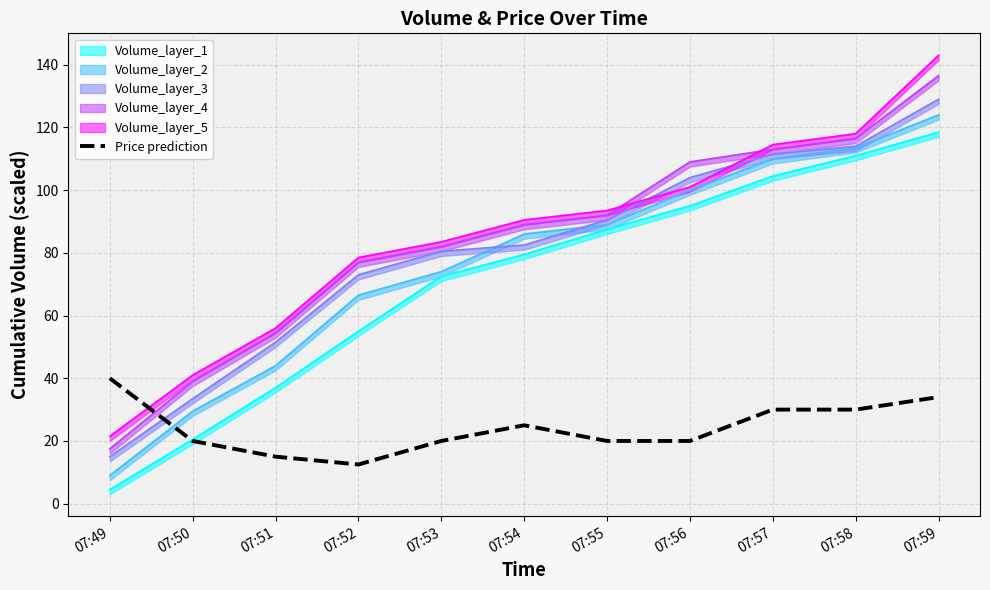

What value does the data have at 07:53?

20.0